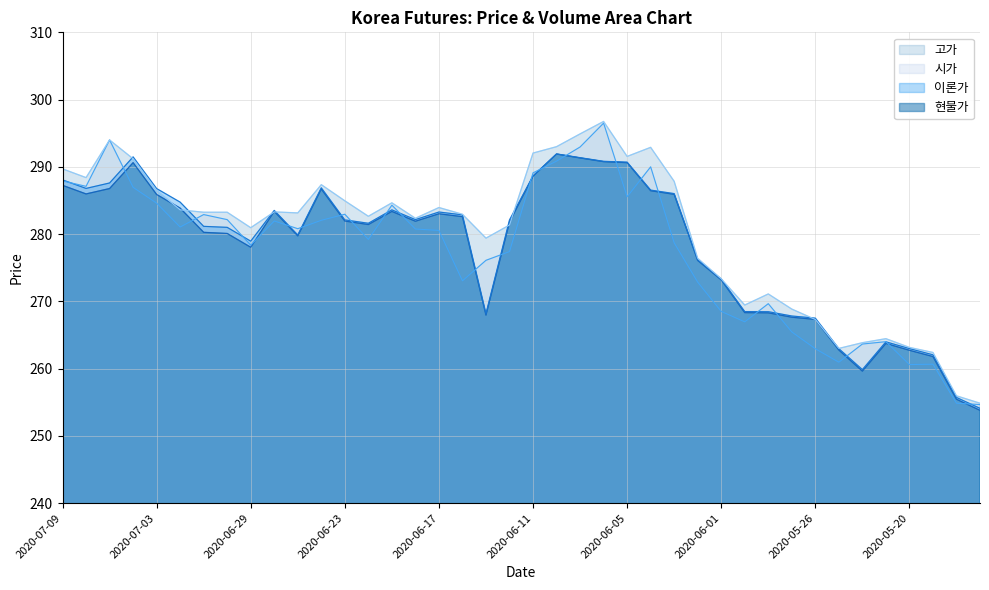

True or false: 이론가 and 현물가 cross at least once.

False